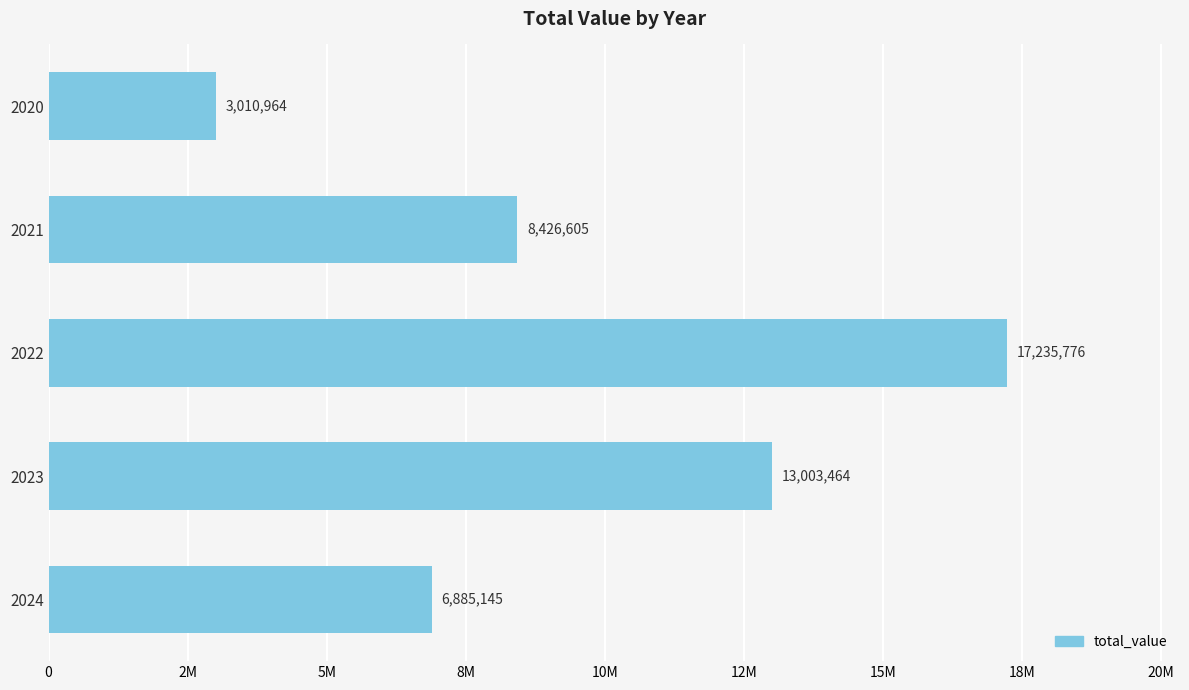

What is the difference between the maximum and minimum values?

14224812